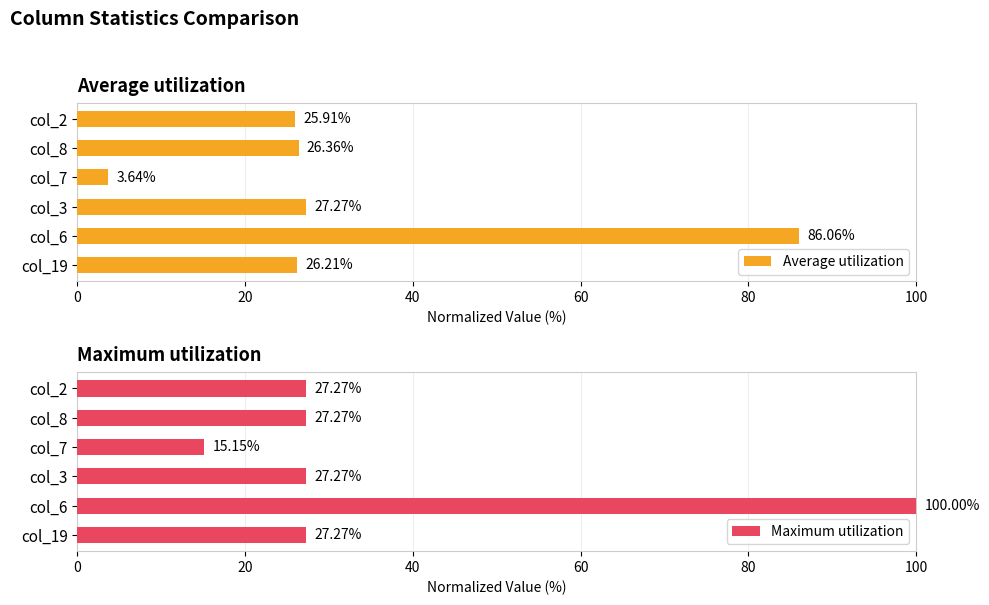

Are the bars grouped side by side (vs. stacked)?

Yes